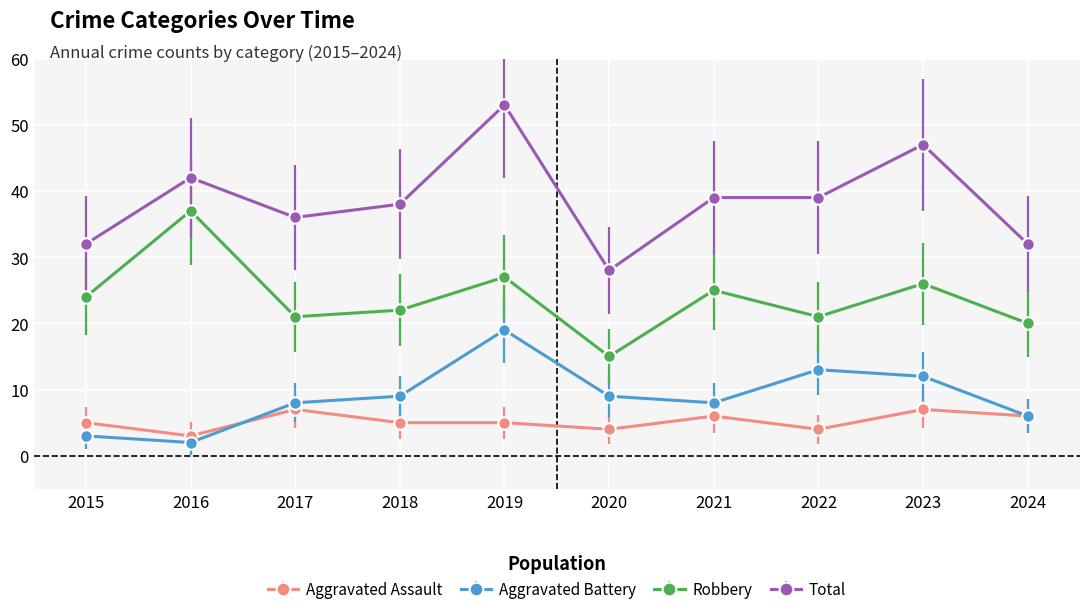

At which category does the chart reach its peak across all series?

2019